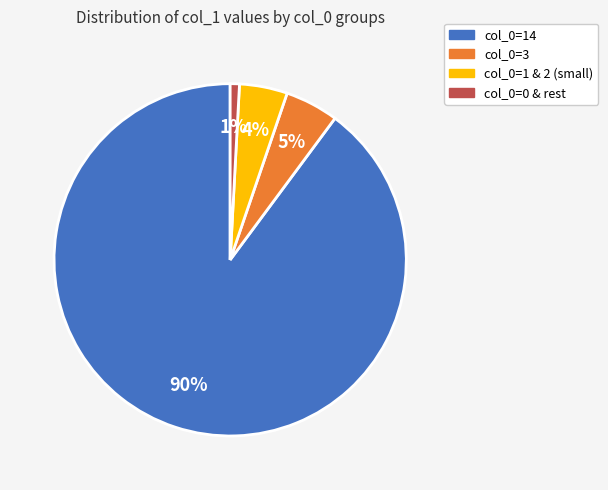

To the nearest percent, what is the difference between the largest and smallest slice percentages?

89%